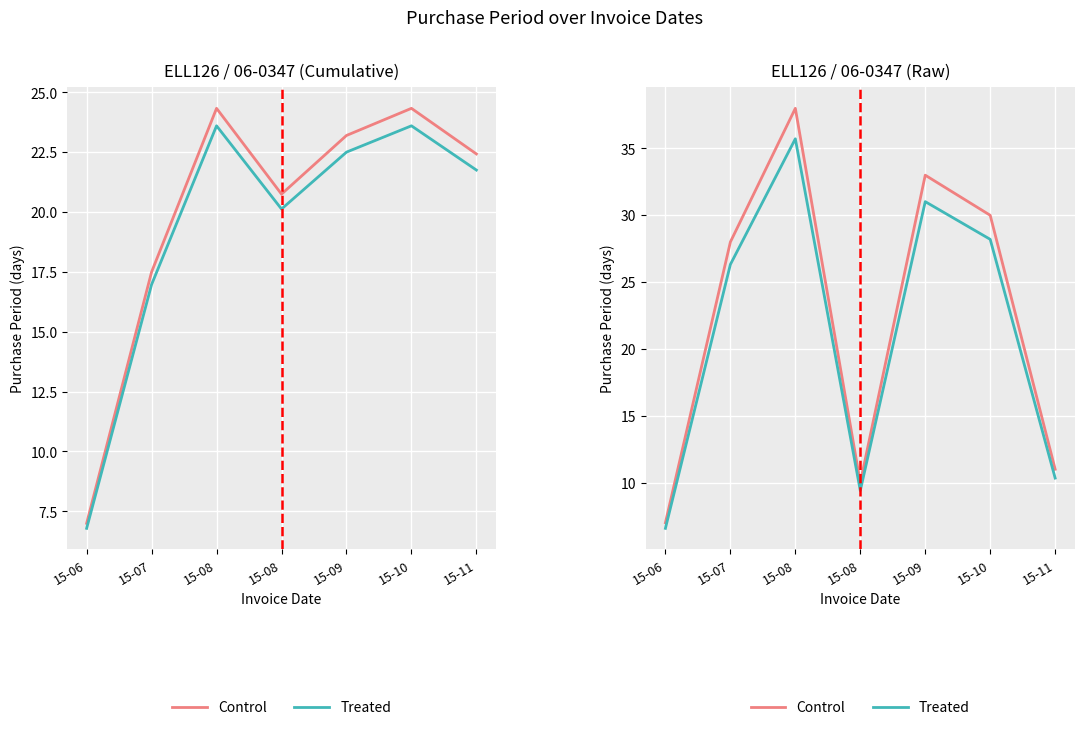

Reading right to left, transcribe all the data shown in this chart.

Control: 11.0	30.0	33.0	10.0	38.0	28.0	7.0
Treated: 10.3	28.2	31.0	9.4	35.7	26.3	6.6